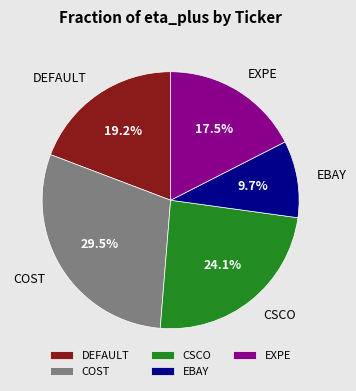

Count the number of slices in the pie.

5